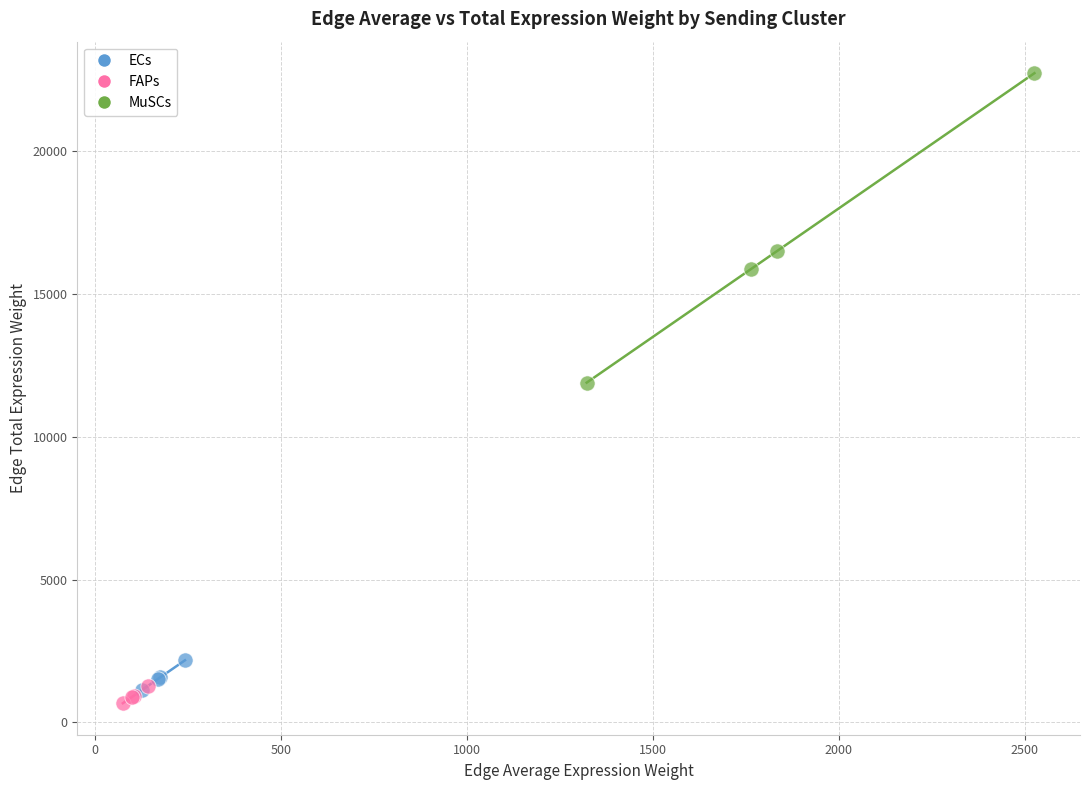

Which series contains the highest Y value?

MuSCs